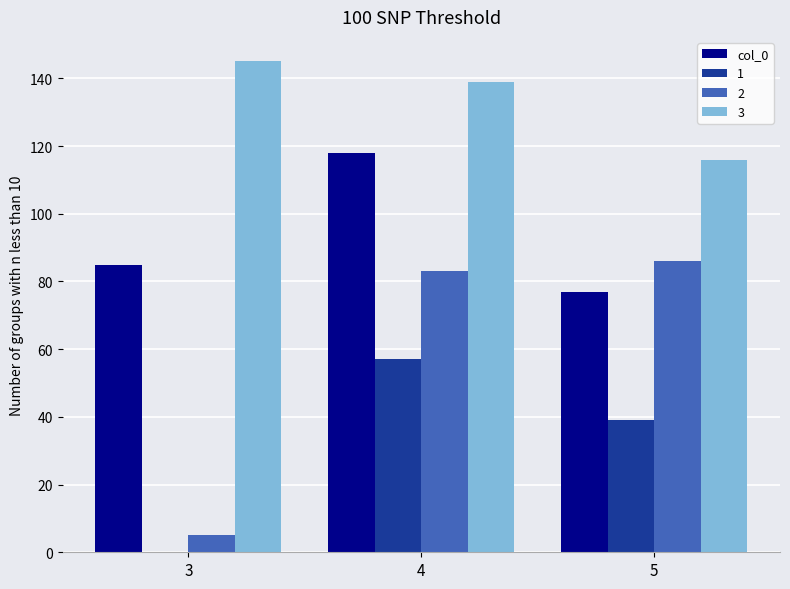

Count the number of data series in this chart.

4